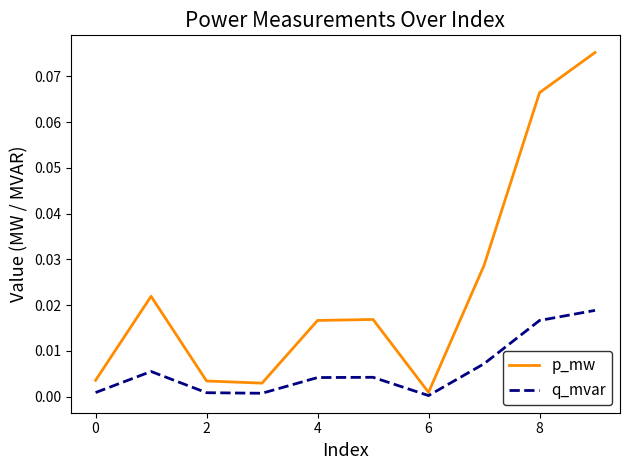

List the series in order of their peak value, lowest first.

q_mvar, p_mw